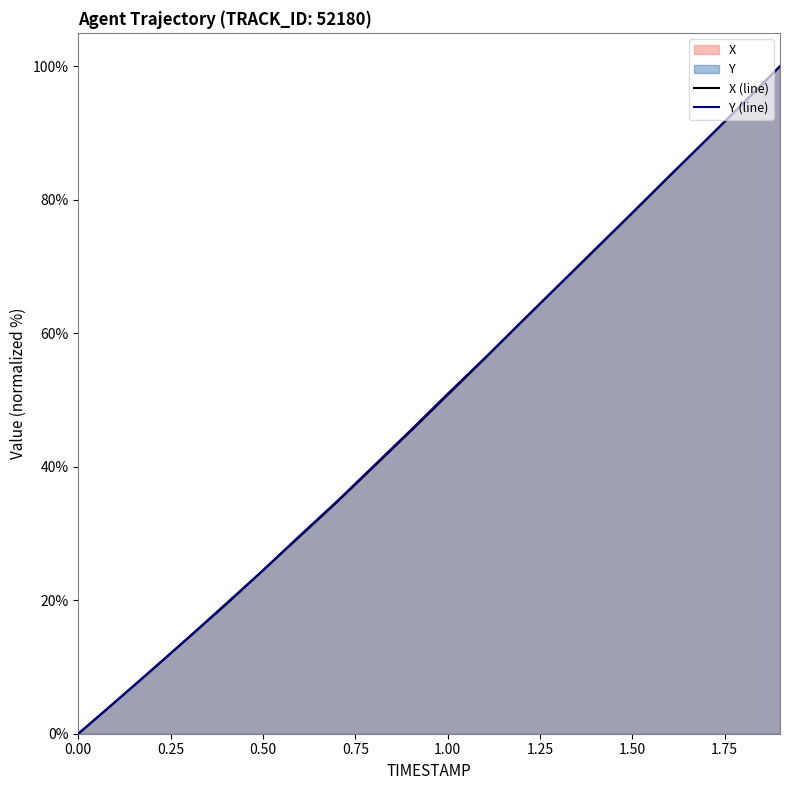

Rank the series by their average value, from highest to lowest.

Y, X